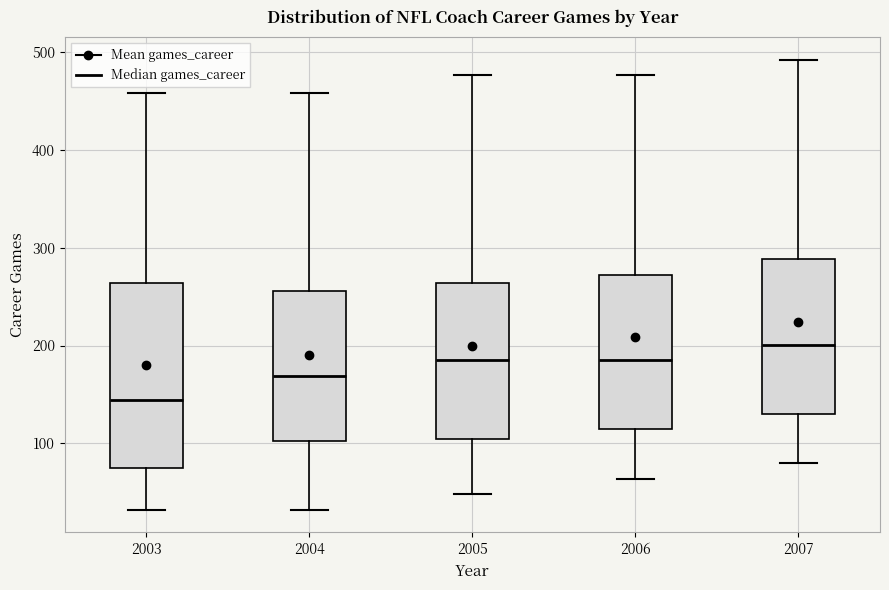

Reading left to right, transcribe this box plot: for each box, give where its median line is, the range the box spans, and where its two whiskers end, as read against the y-axis. The values are not printed on the chart, so give them approximately, as read against the axis.

2003: median 140, box 80 to 260, whiskers 30 to 460
2004: median 170, box 100 to 260, whiskers 30 to 460
2005: median 190, box 100 to 260, whiskers 50 to 480
2006: median 190, box 110 to 270, whiskers 60 to 480
2007: median 200, box 130 to 290, whiskers 80 to 490